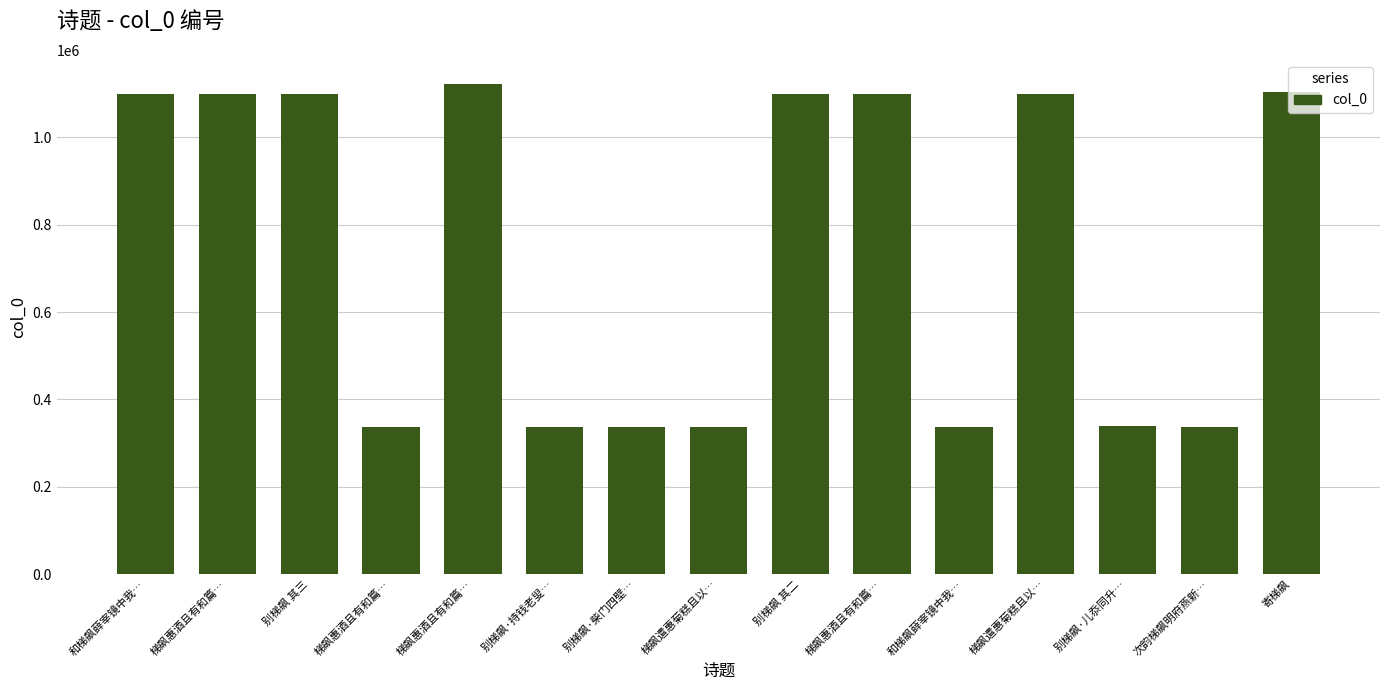

Between 梯飙惠酒且有和篇… and 梯飙惠酒且有和篇…, which is larger?

梯飙惠酒且有和篇…